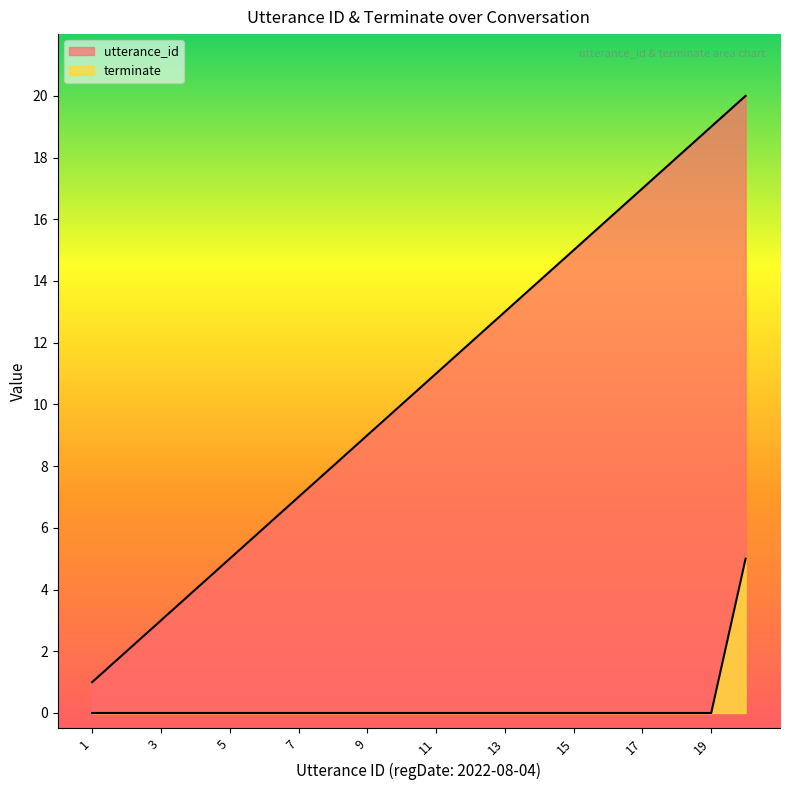

The utterance_id series shows 11 at 11. True or false?

True